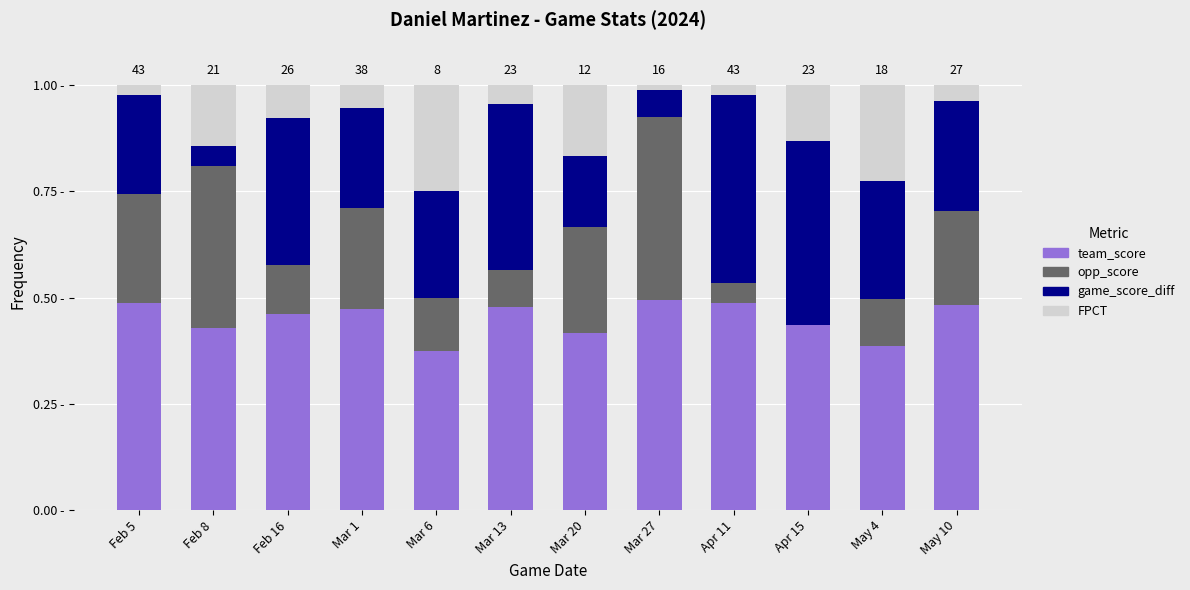

Rank the series by their maximum value, from lowest to highest.

FPCT, opp_score, game_score_diff, team_score